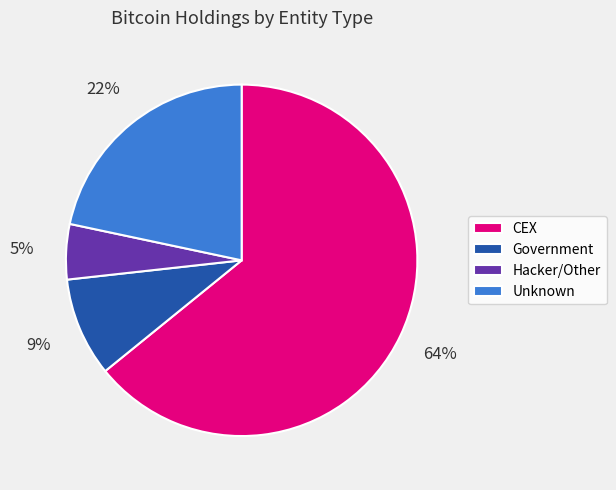

Which slice is the smallest?

Hacker/Other